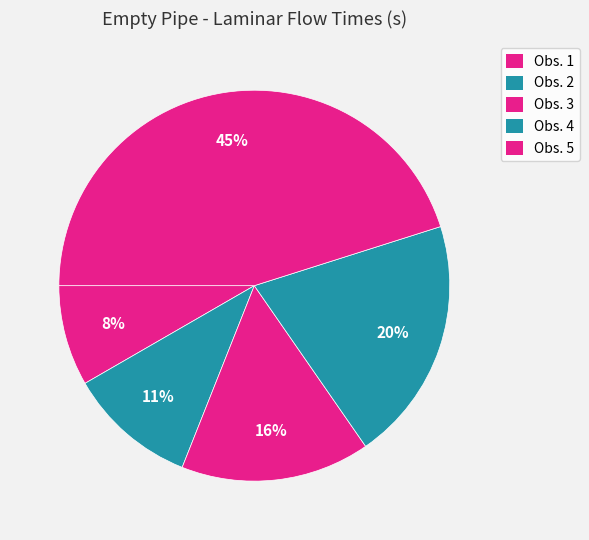

What percentage is the Obs. 3 slice, to the nearest percent?

16%